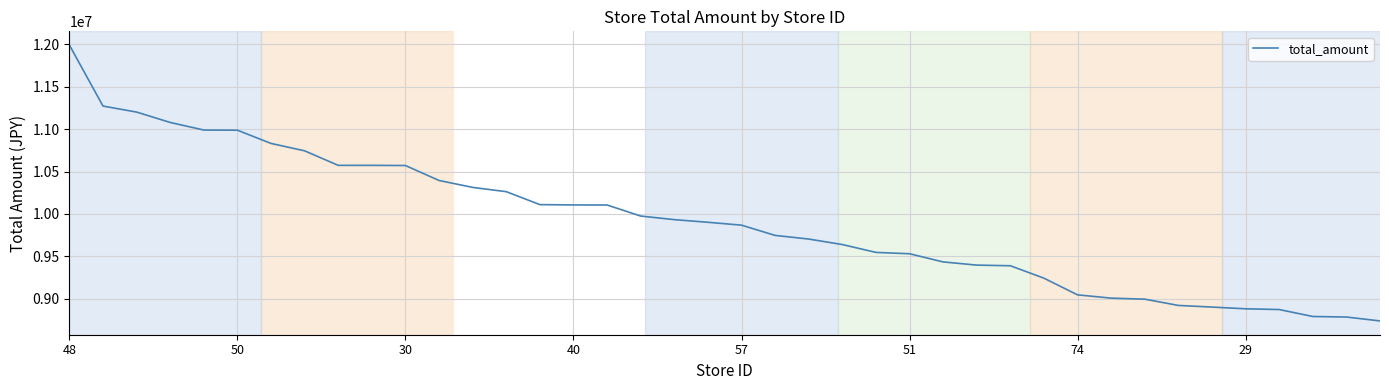

What is the minimum value shown in the chart?

8735353